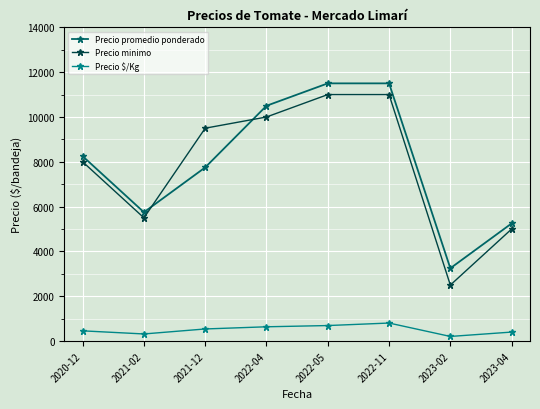

What is the value of the Precio $/Kg point at the 6th from the left?

806